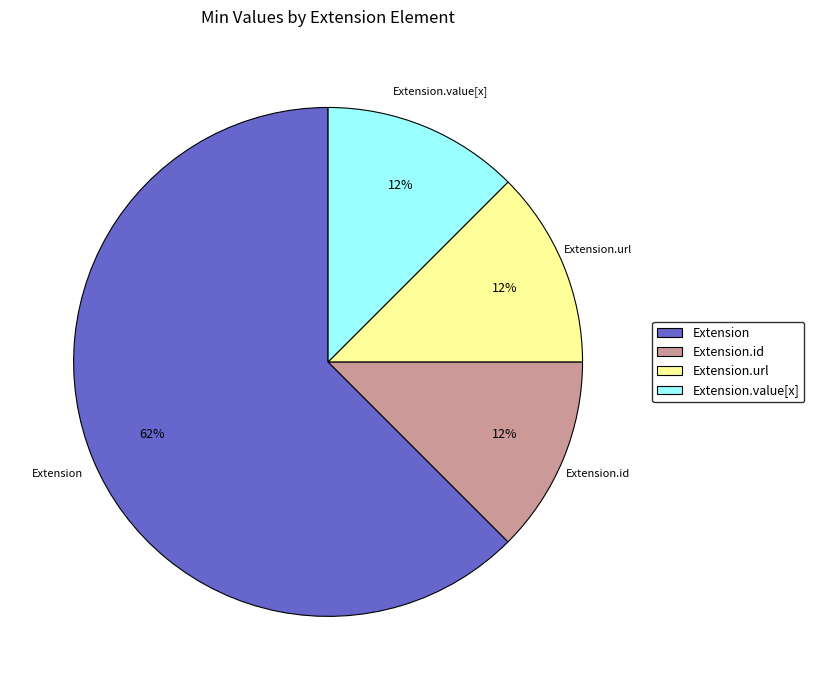

Is there any slice that represents more than half of the pie?

Yes